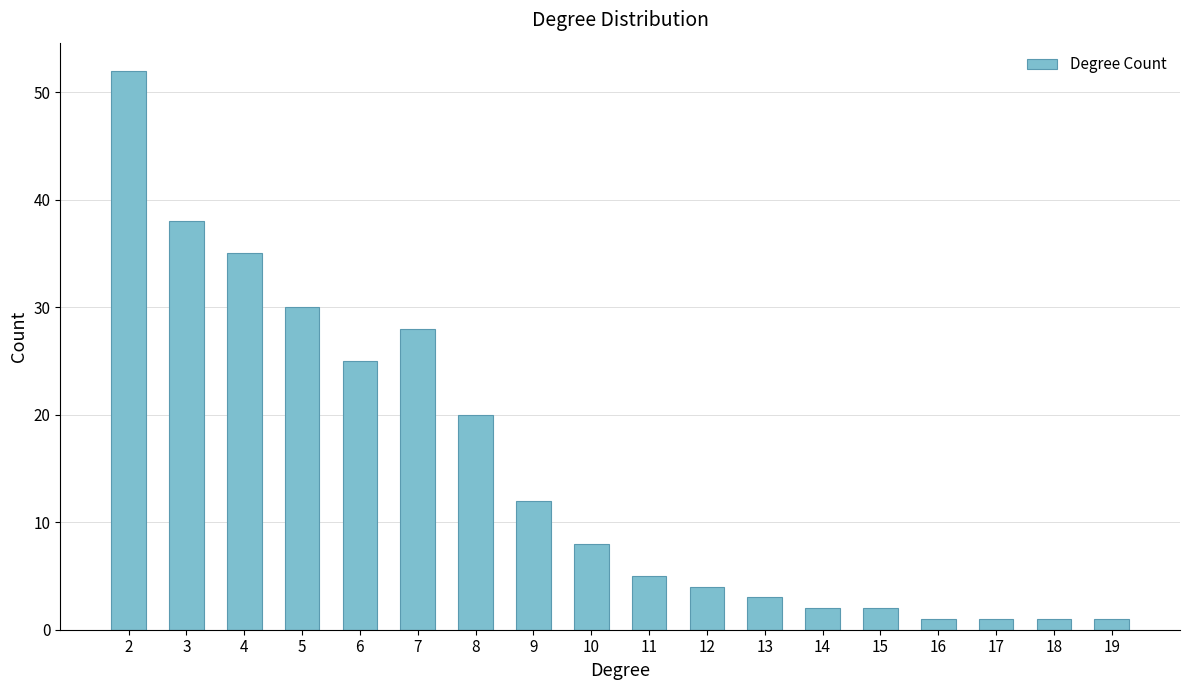

What is the maximum value shown in the chart?

52